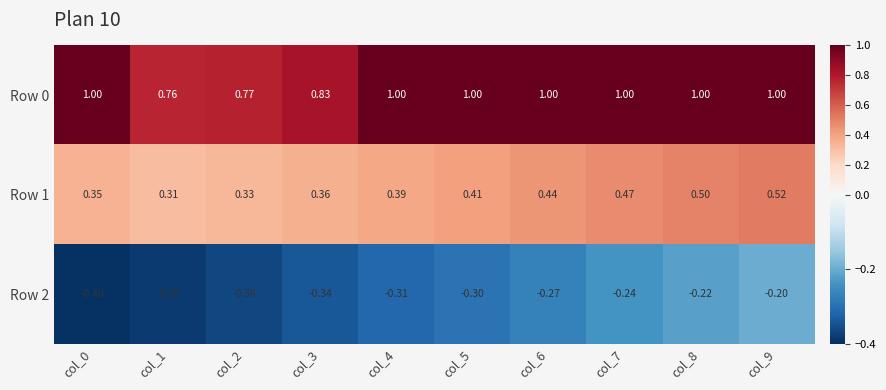

Is the value of Row 0 at col_7 greater than the value of Row 1 at col_1?

Yes